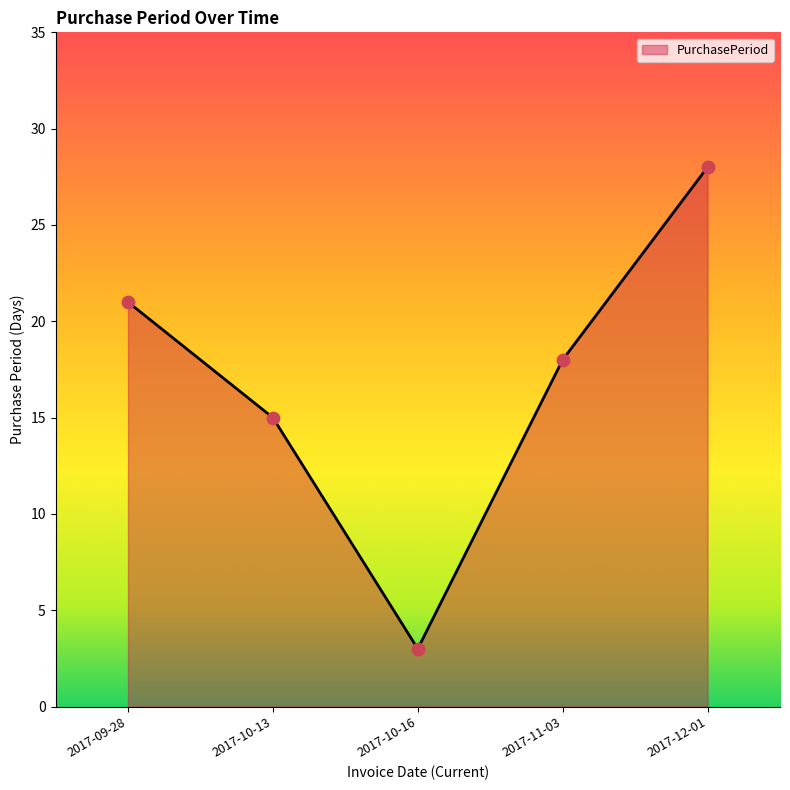

What is the change in value from 2017-09-28 to 2017-10-16?

-18